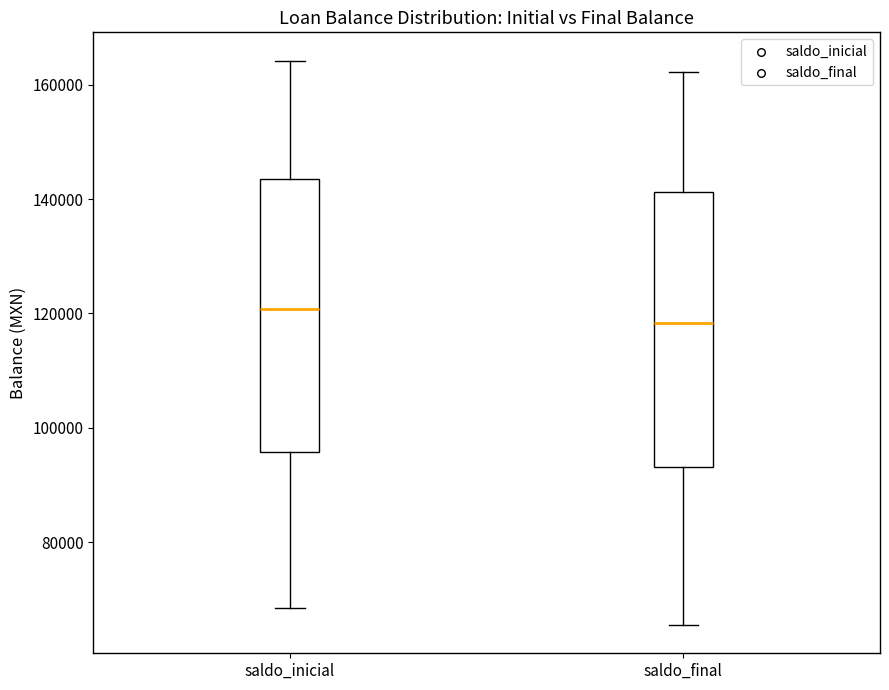

Reading left to right, transcribe this box plot: for each box, give where its median line is, the range the box spans, and where its two whiskers end, as read against the y-axis. The values are not printed on the chart, so give them approximately, as read against the axis.

saldo_inicial: median 120000, box 96000 to 144000, whiskers 68000 to 164000
saldo_final: median 118000, box 94000 to 142000, whiskers 66000 to 162000